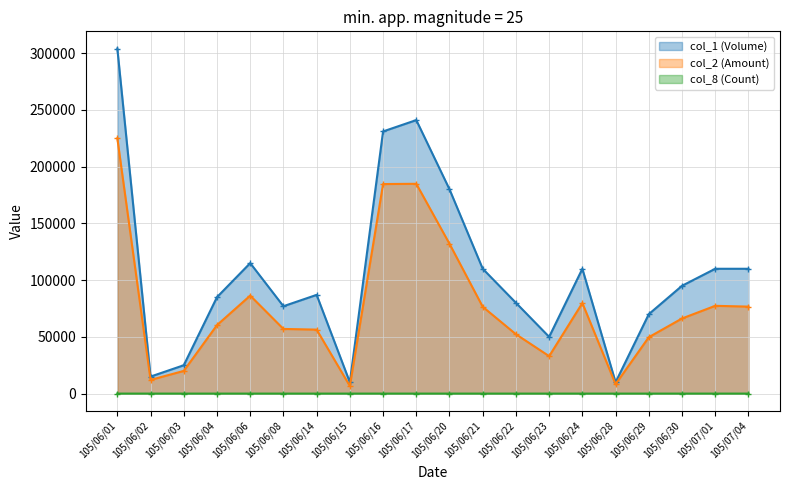

Reading left to right, extract all data points from this chart.

col_1 (Volume): 304000	15000	25000	85000	115000	77000	87000	10000	231000	241000	180000	110000	80000	50000	110000	10000	70000	95000	110000	110000
col_2 (Amount): 224930	12050	20000	60350	86350	56980	56380	6700	184640	184870	132000	76500	52300	33000	79800	8300	49700	66200	77350	76650
col_8 (Count): 6	2	2	1	3	1	2	2	11	7	6	2	3	1	4	1	3	5	10	5